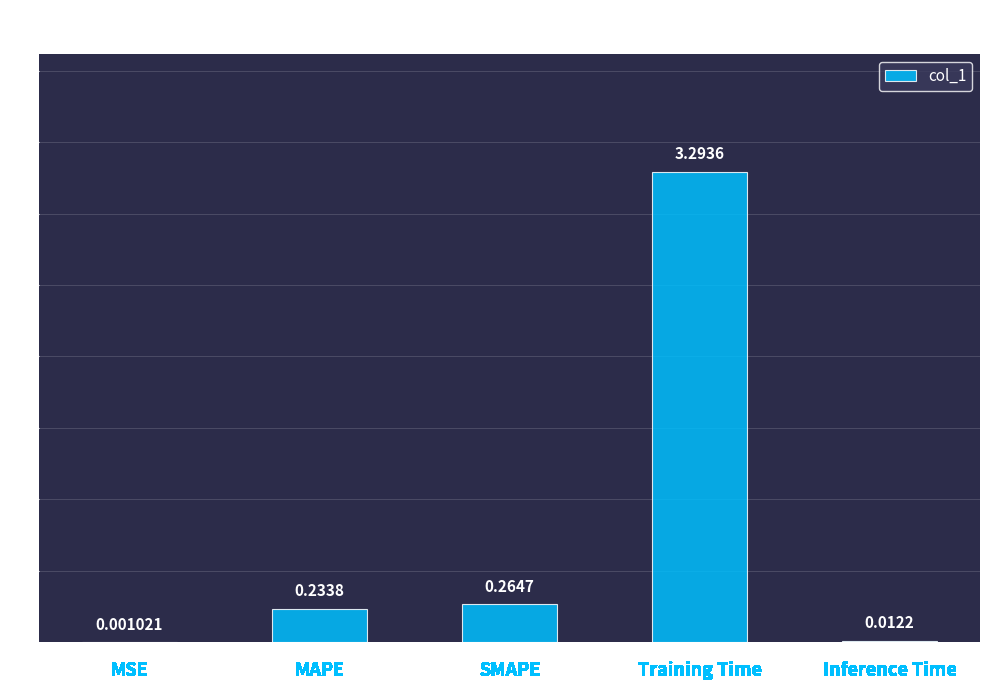

Which category has the highest value across all series?

Training Time